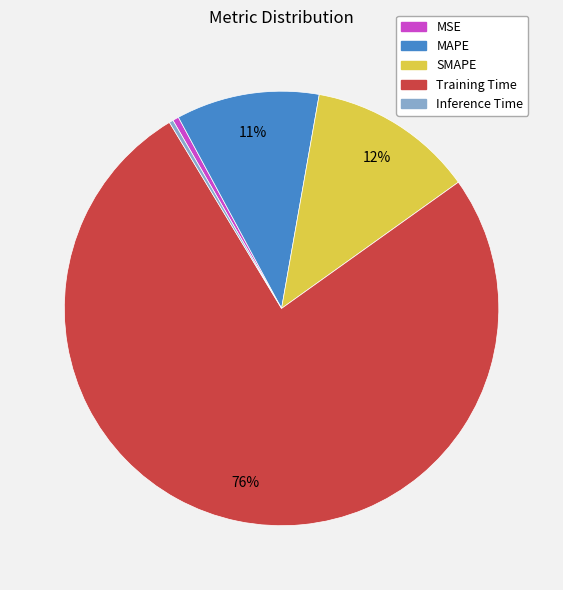

Is there a majority slice in this chart?

Yes